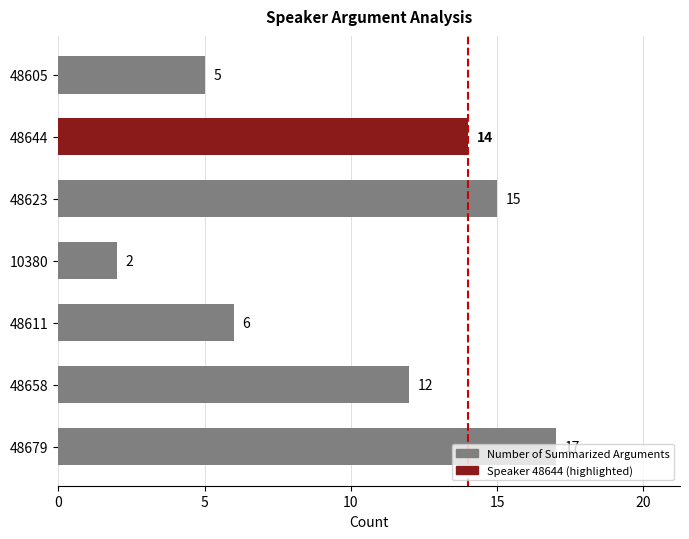

What is the ratio of the value at 48658 to the value at 48623?

0.8